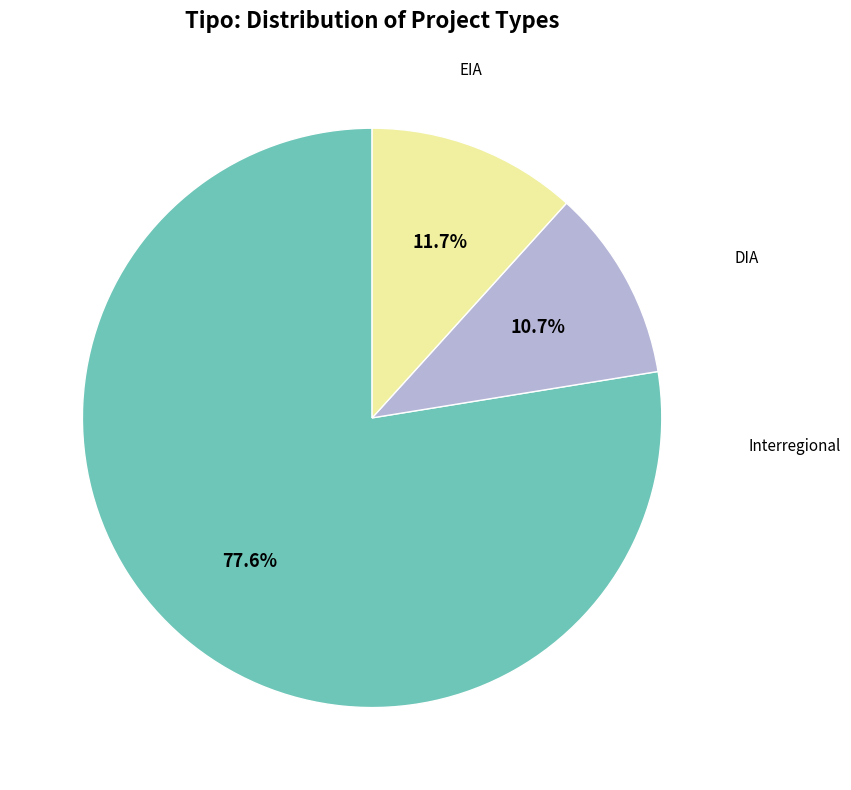

Does any single category account for the majority?

Yes